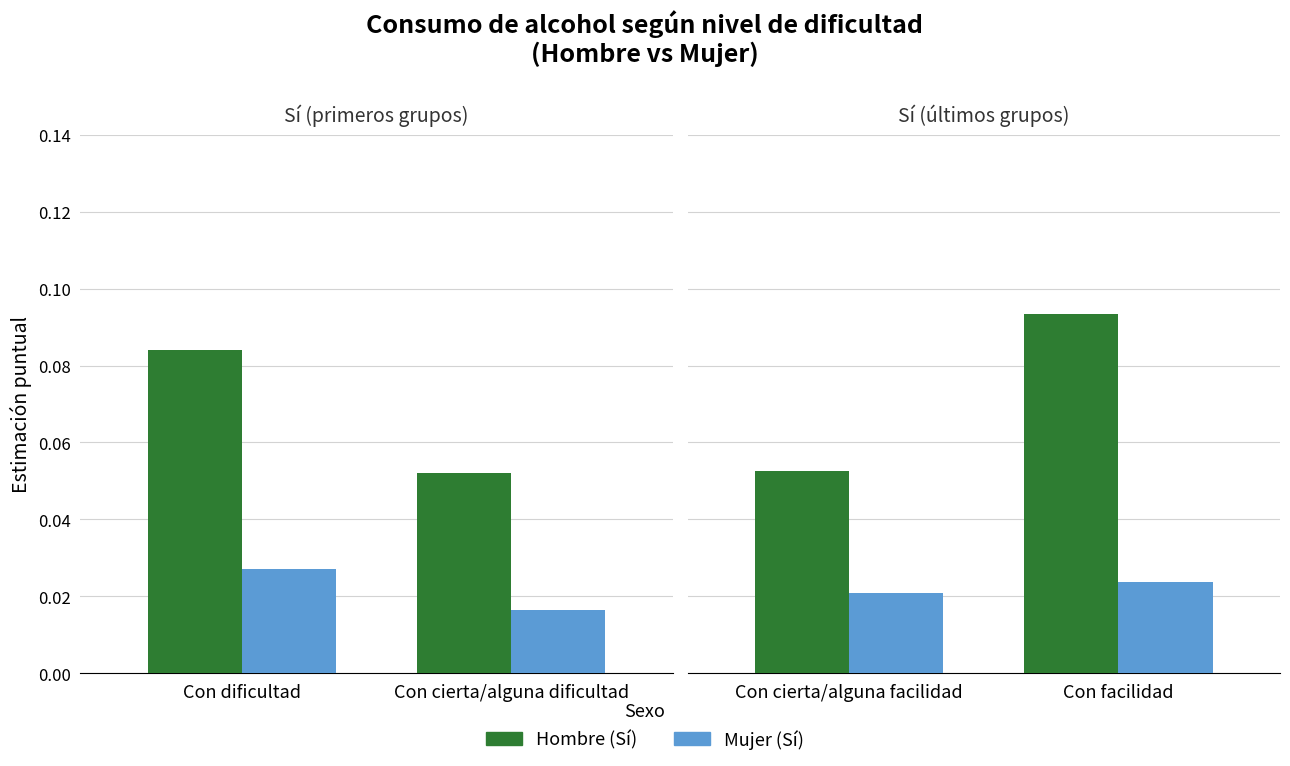

Does the chart contain stacked bars?

No